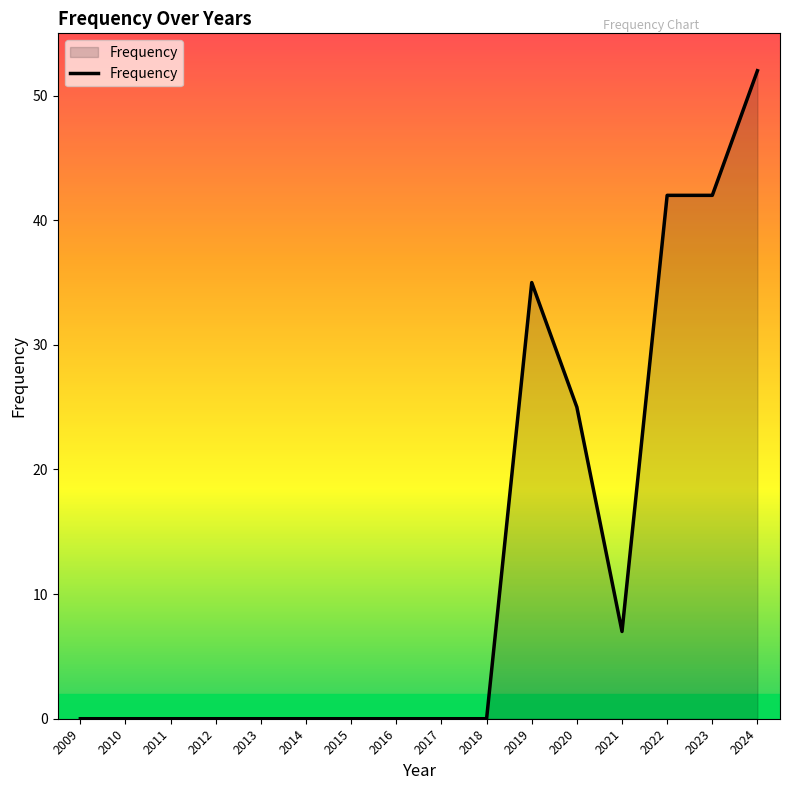

True or false: the data shows 43 at 2020.

False